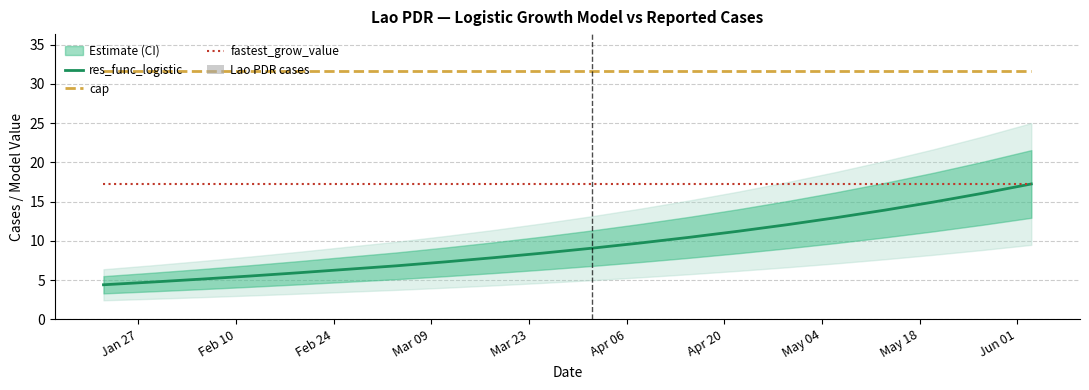

At how many categories does at least one series exceed 25?

20